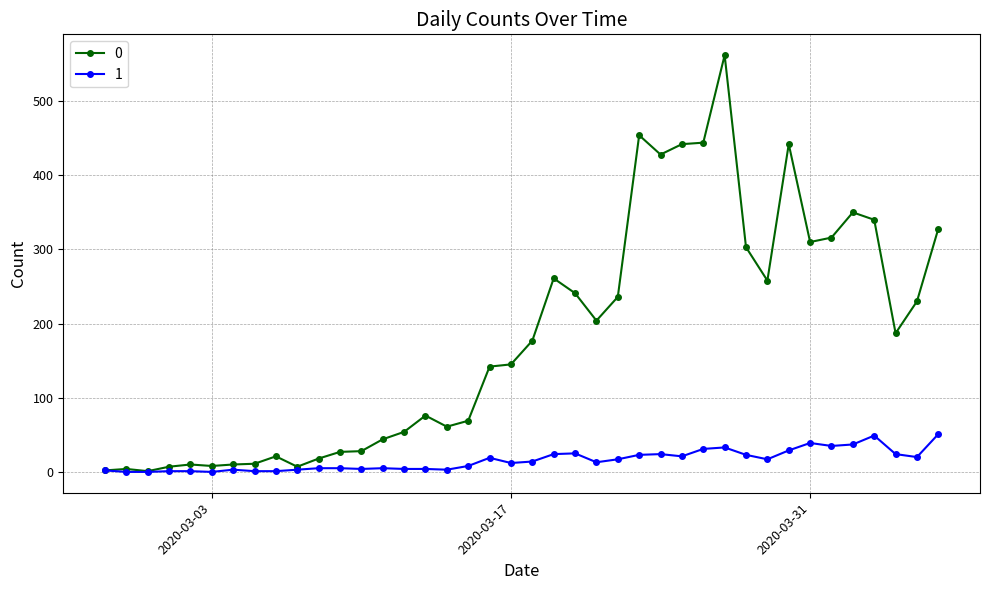

How many distinct data groups are displayed?

2